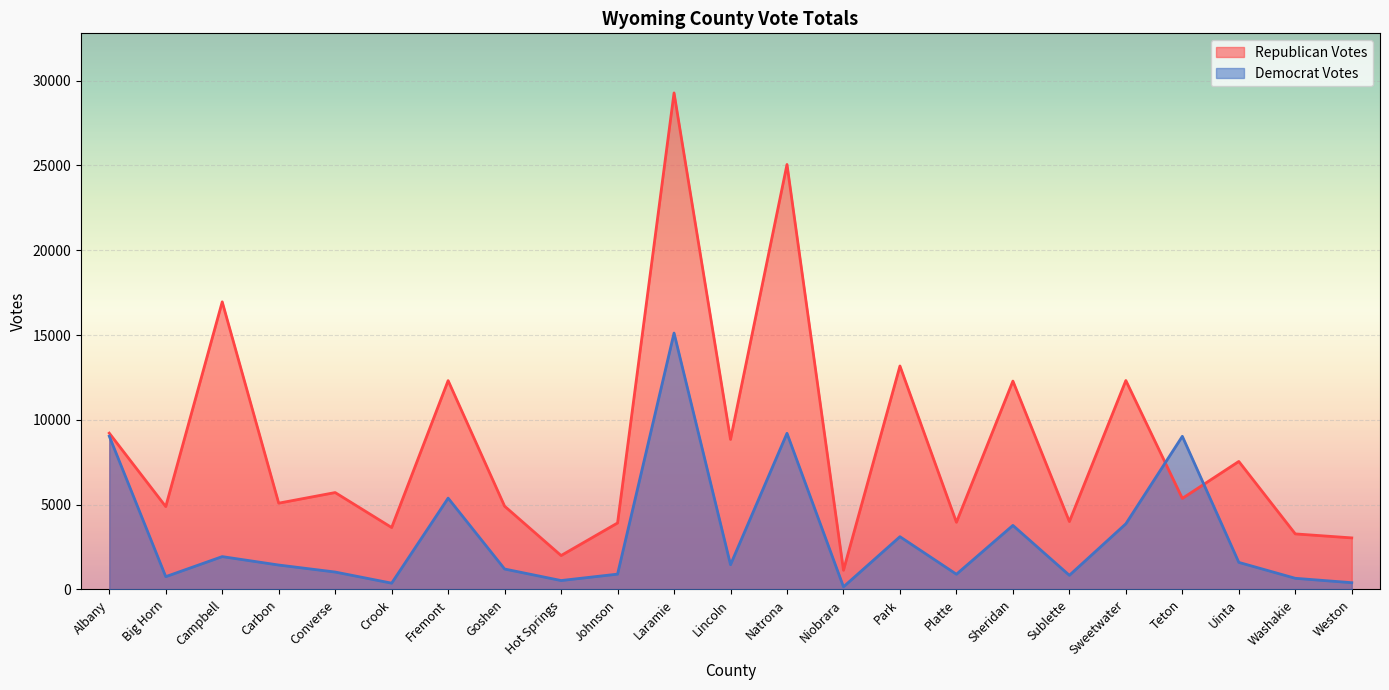

What position from the right is Niobrara?

10